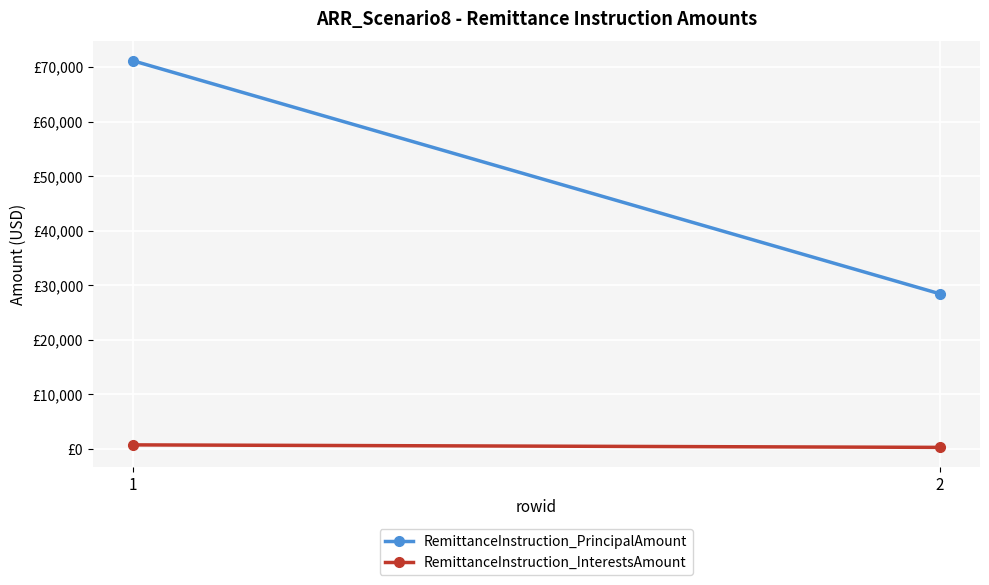

Where is RemittanceInstruction_InterestsAmount nearest to the value 535?

2